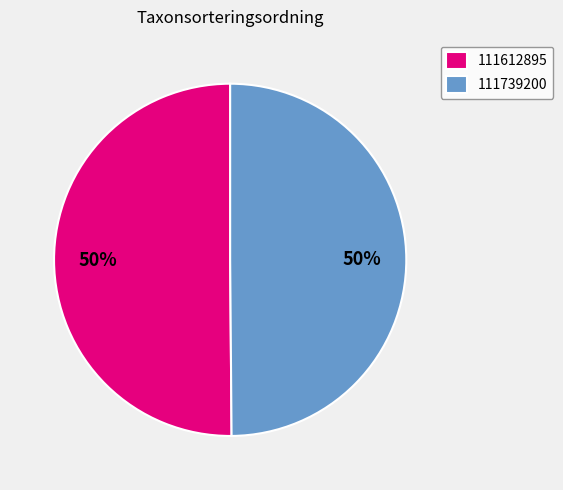

To the nearest percent, what percentage of the pie is 111612895?

50%